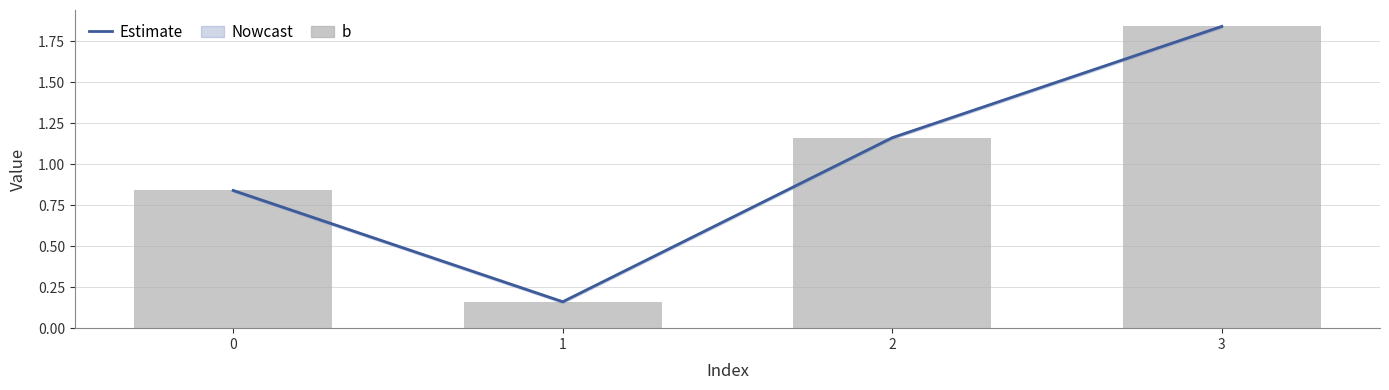

List the series in order of their peak value, highest first.

Estimate, b